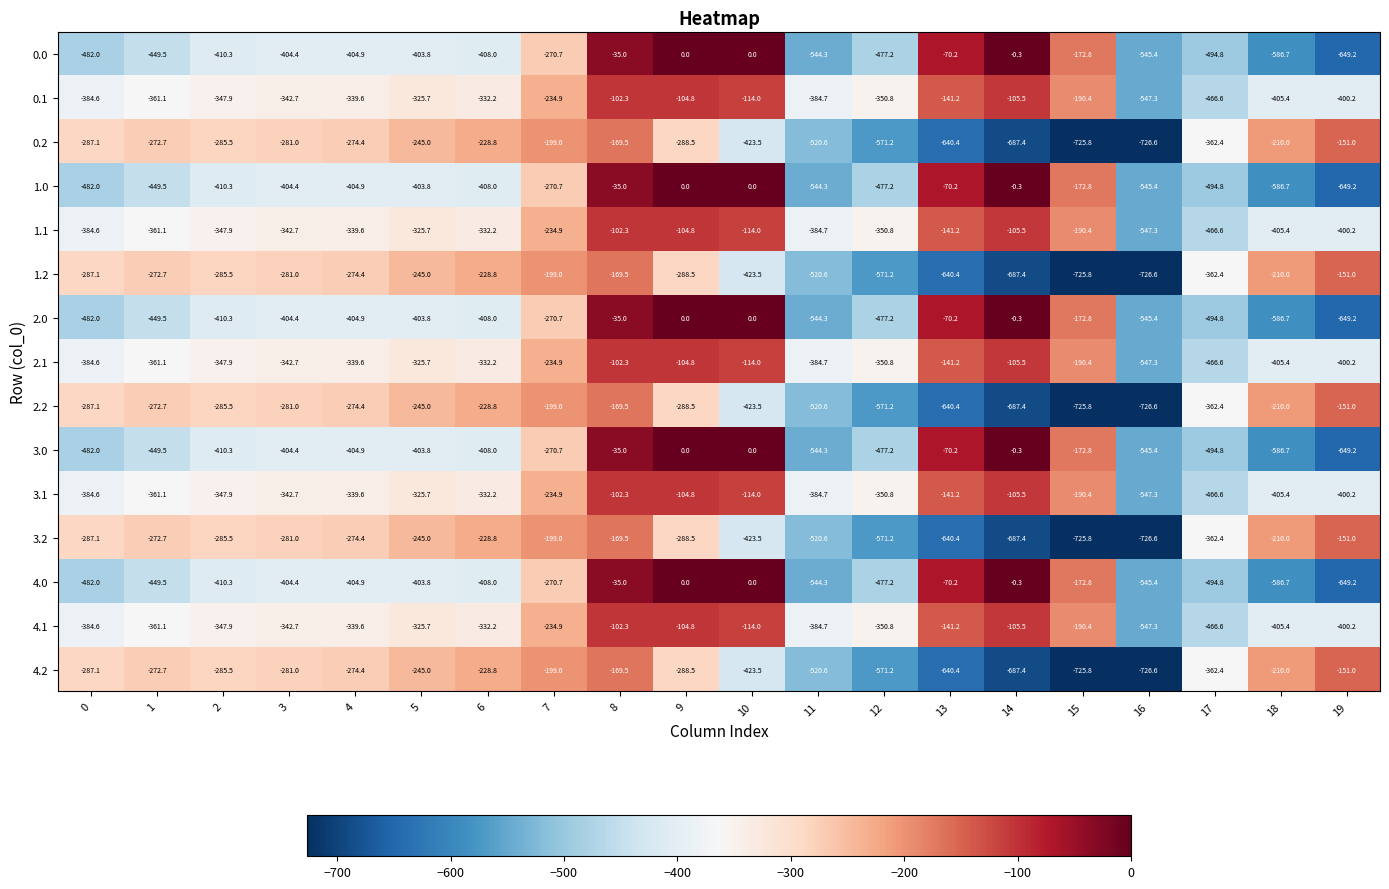

What is the total value across all series at 17?

-6619.0